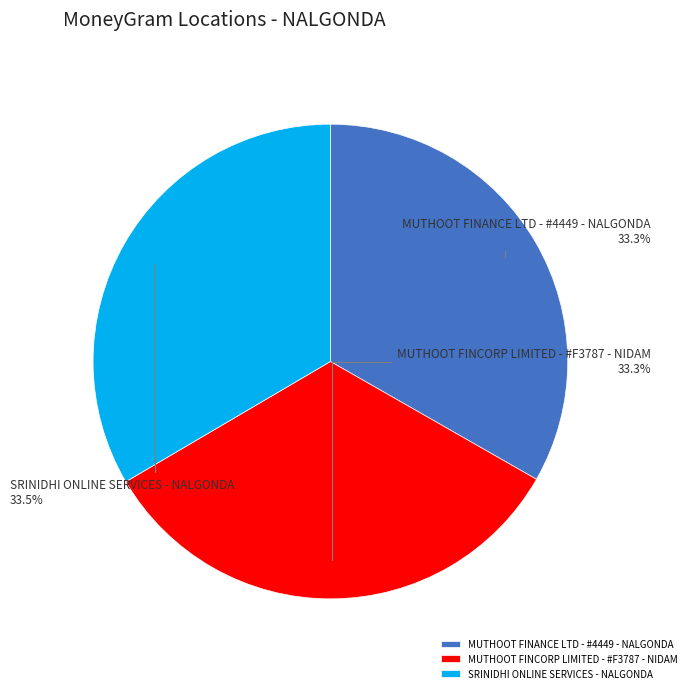

Is it true that MUTHOOT FINANCE LTD - #4449 - NALGONDA is 33% of the pie?

True